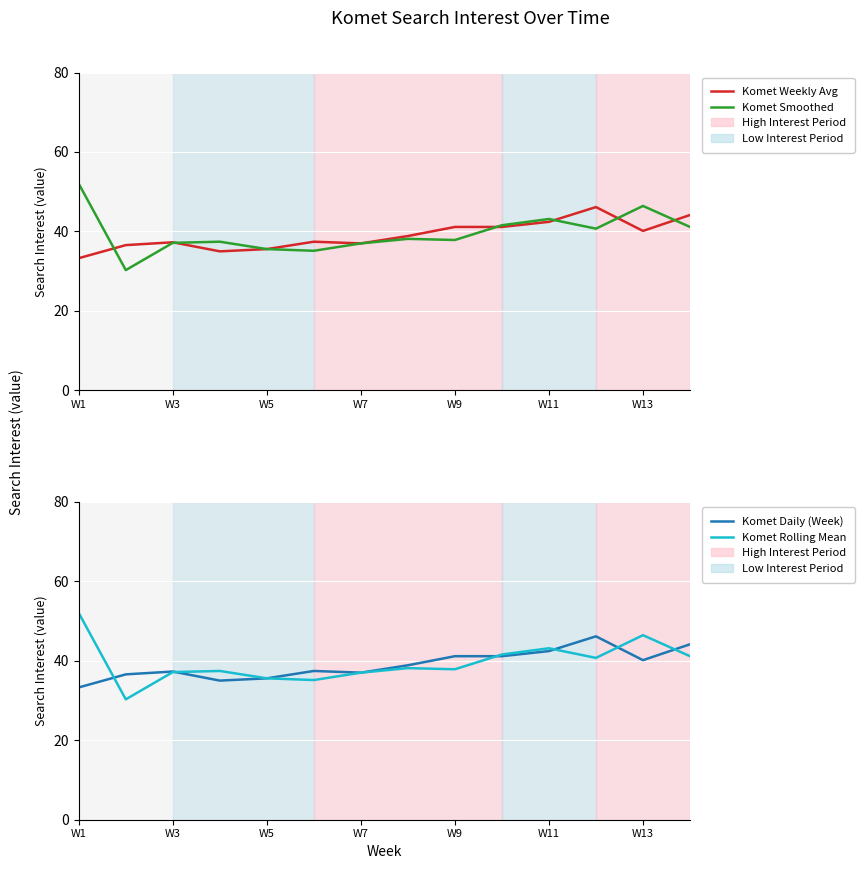

What is the total value across all series at W7?

144.9